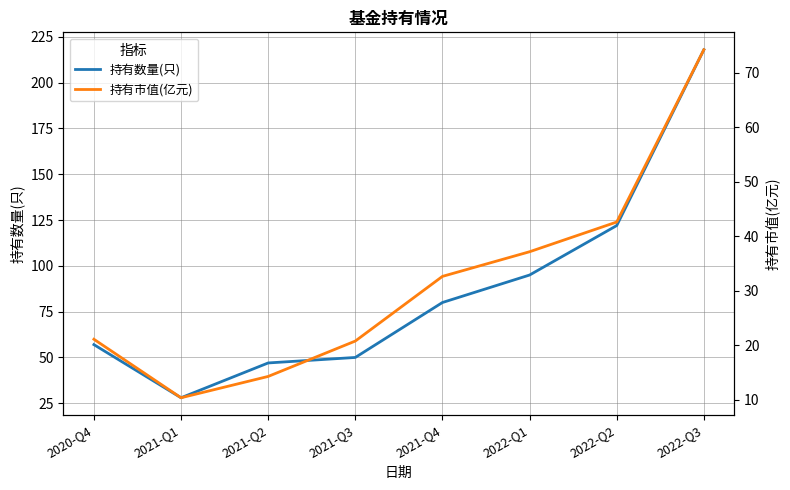

Does the chart display data point markers on the line(s)?

No